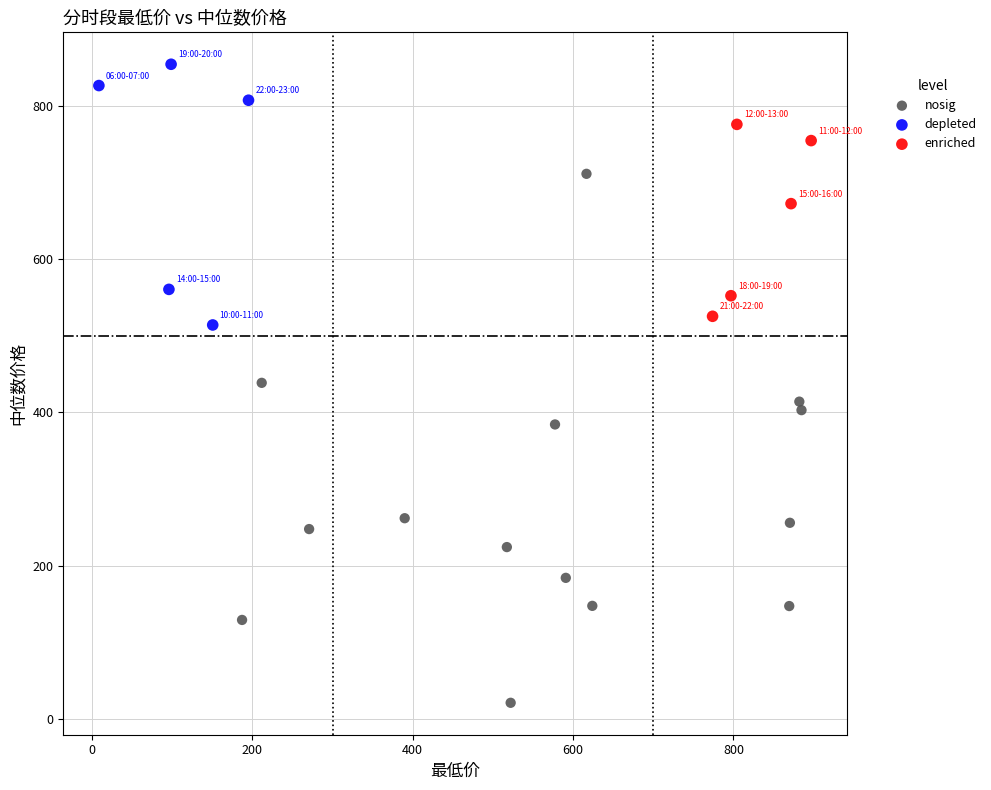

Which series reaches the minimum Y coordinate?

nosig